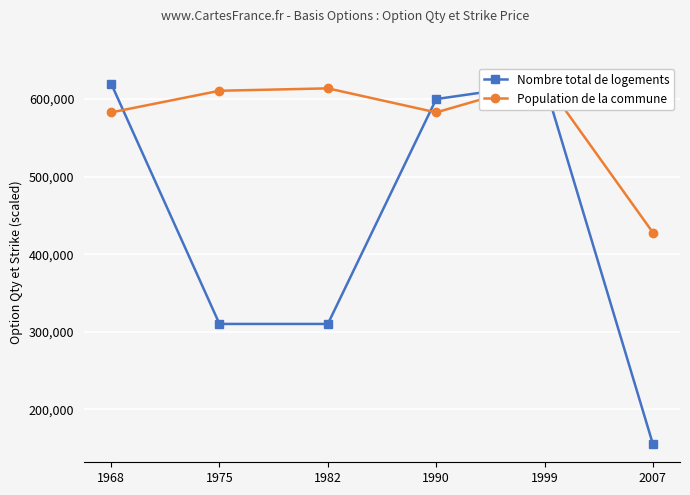

What is the sum of the Nombre total de logements values at 1999 and 1975?

930000.0